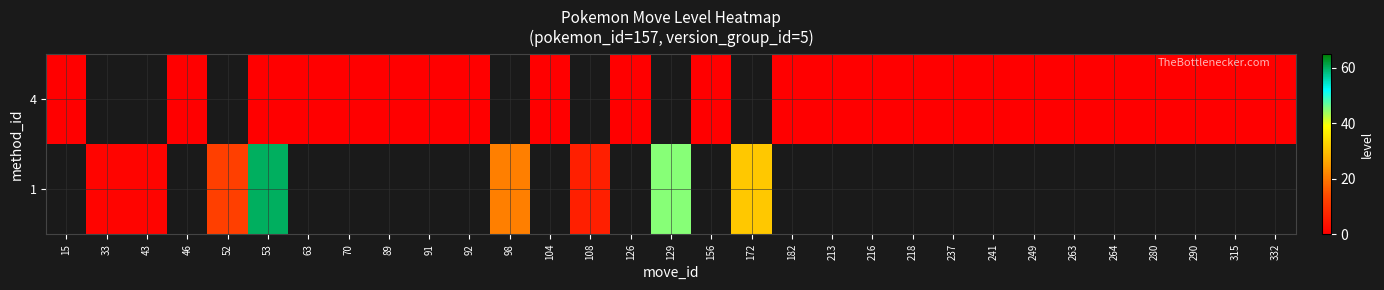

Is the value of 4 at 91 greater than the value of 1 at 126?

No